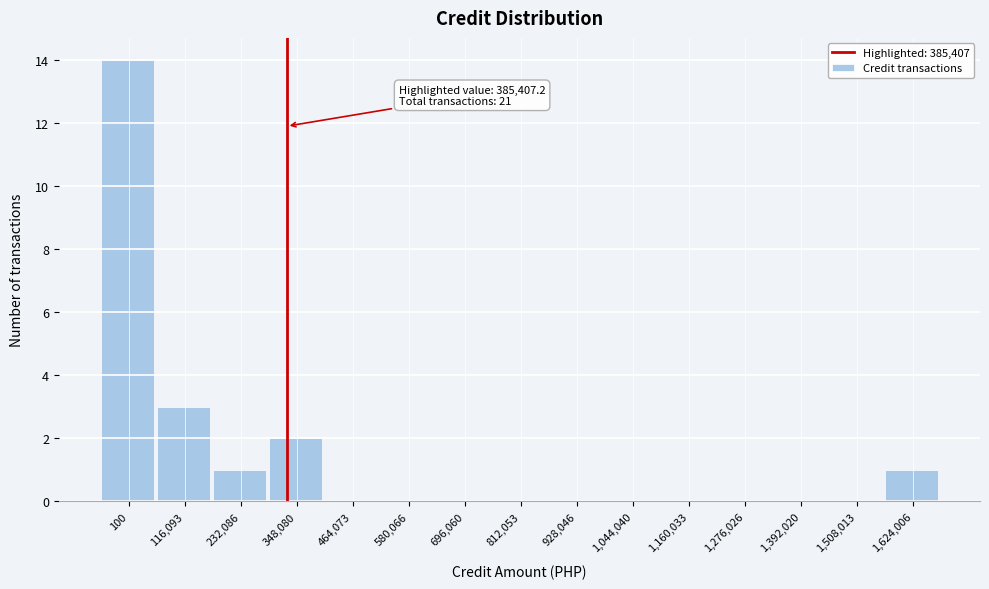

Reading right to left, transcribe all the data shown in this chart.

1,624,006=1	1,508,013=0	1,392,020=0	1,276,026=0	1,160,033=0	1,044,040=0	928,046=0	812,053=0	696,060=0	580,066=0	464,073=0	348,080=2	232,086=1	116,093=3	100=14